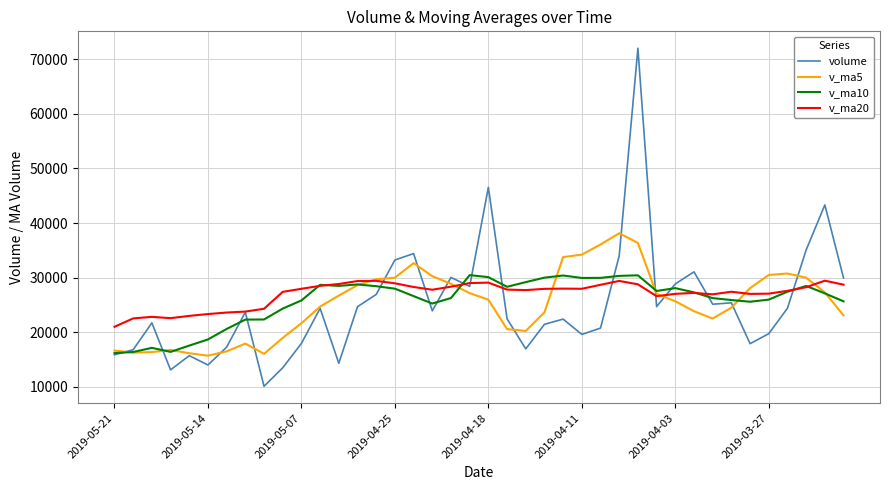

What is the smallest value displayed?

10133.0